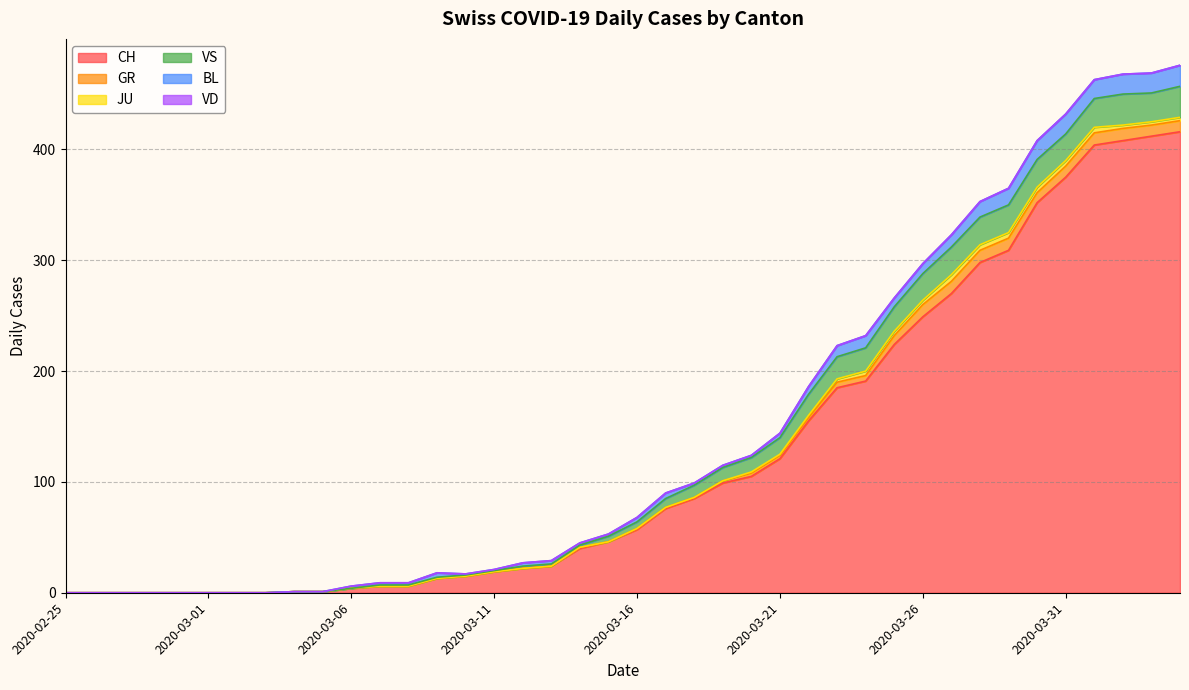

Is the value of GR at 2020-03-11 greater than the value of BL at 2020-03-29?

No